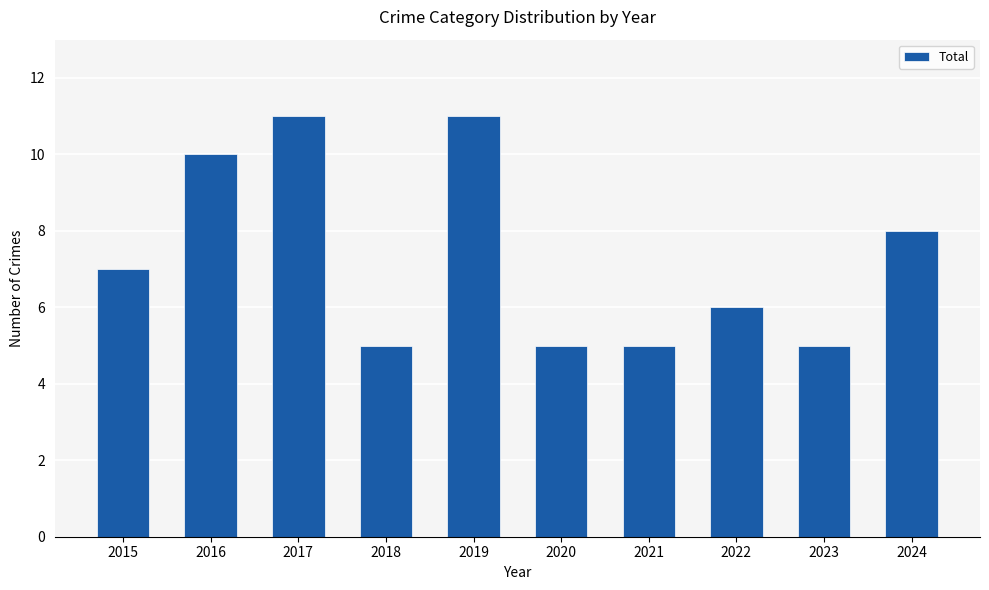

What is the sum of all values?

73